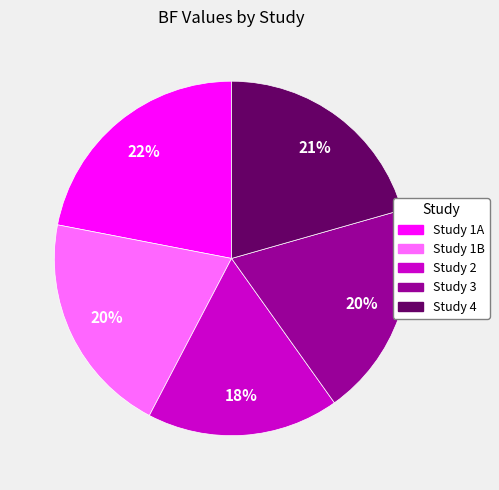

Does any single category account for the majority?

No